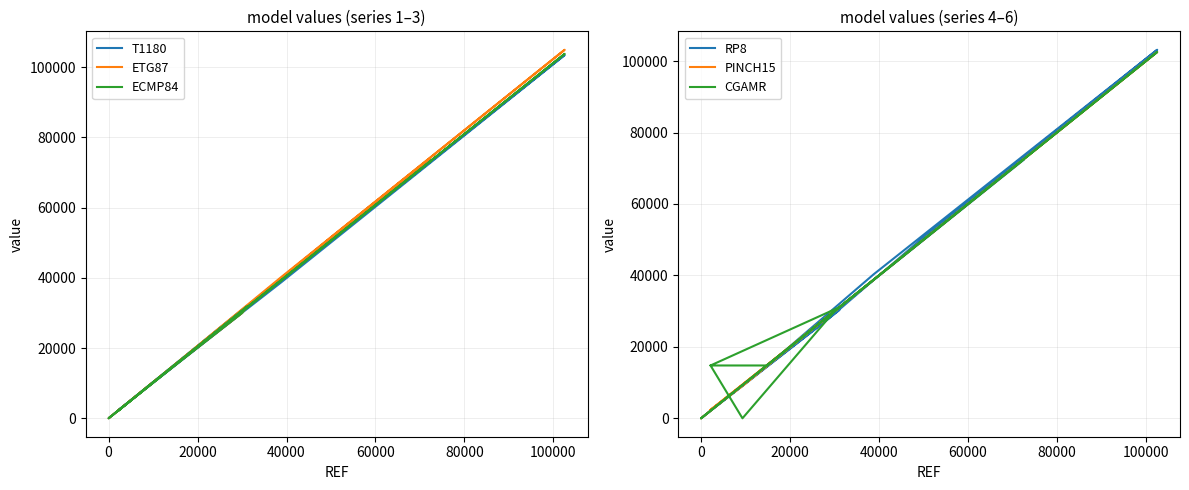

Count the number of data series in this chart.

6